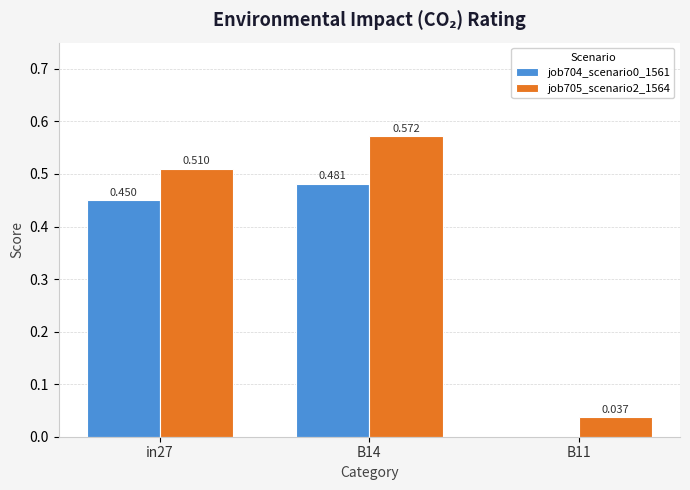

Is the value of job705_scenario2_1564 at B14 greater than the value of job704_scenario0_1561 at B14?

Yes